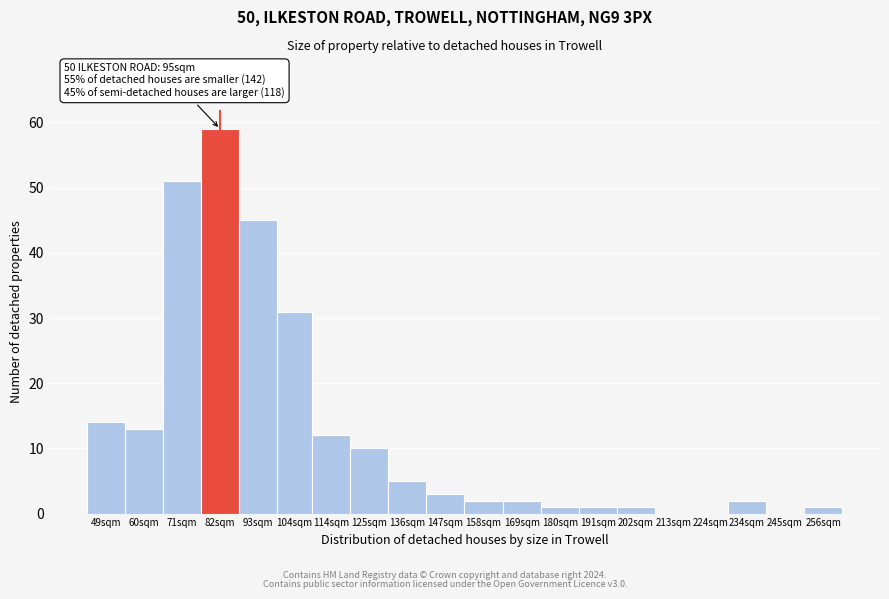

Reading left to right, list all the values displayed in this chart.

49sqm=14	60sqm=13	71sqm=51	82sqm=59	93sqm=45	104sqm=31	114sqm=12	125sqm=10	136sqm=5	147sqm=3	158sqm=2	169sqm=2	180sqm=1	191sqm=1	202sqm=1	213sqm=0	224sqm=0	234sqm=2	245sqm=0	256sqm=1